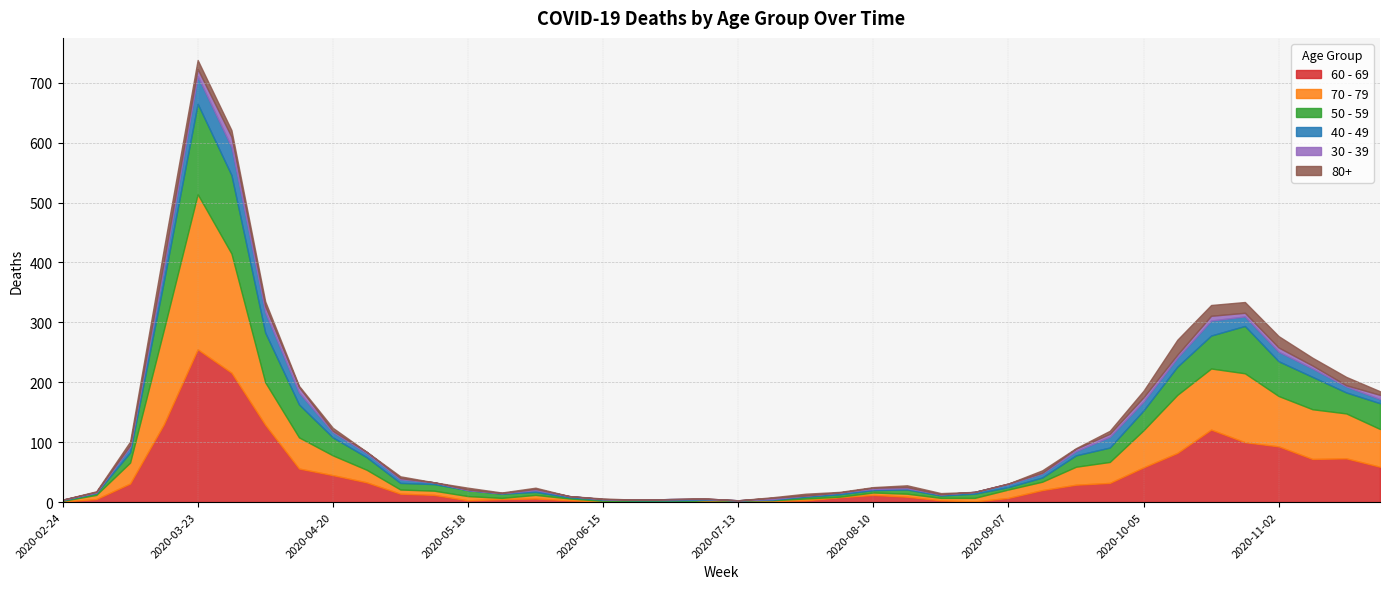

What is the difference between the maximum and minimum values in the 70 - 79 series?

259